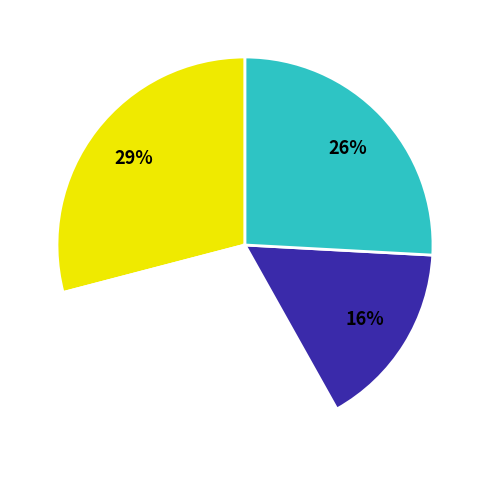

Is there a majority slice in this chart?

No